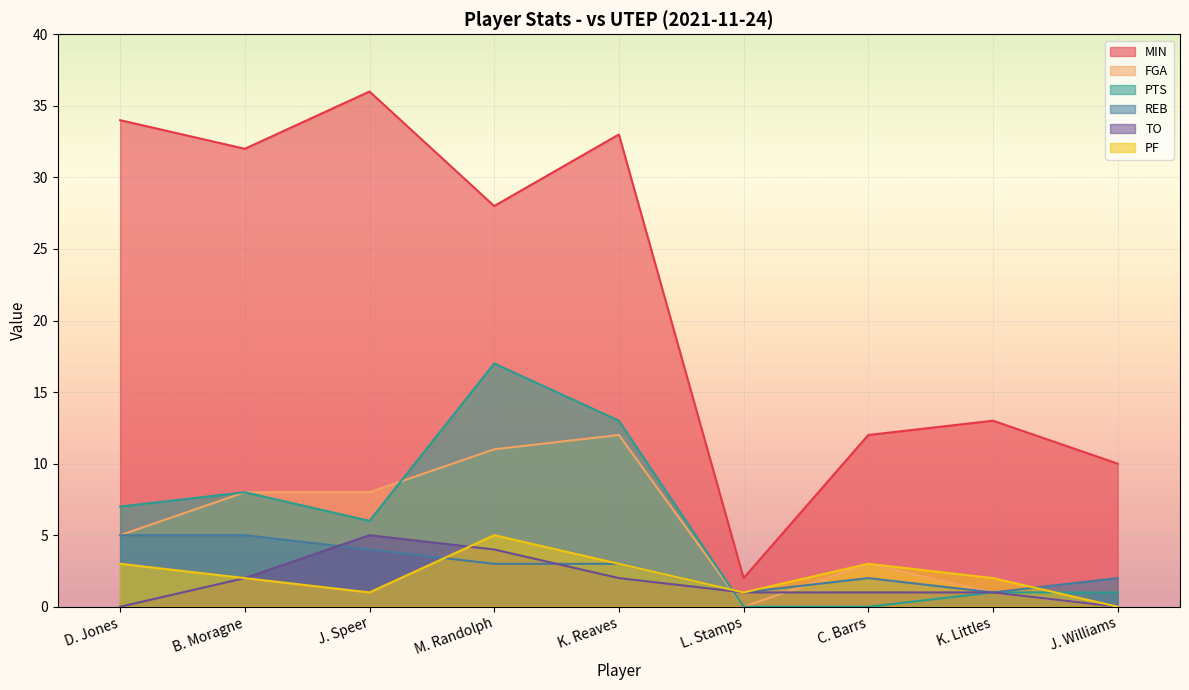

True or false: PF and MIN intersect in this chart.

False